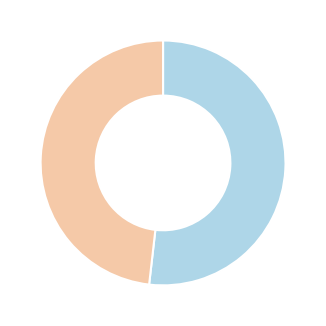

How many segments does this pie chart have?

2